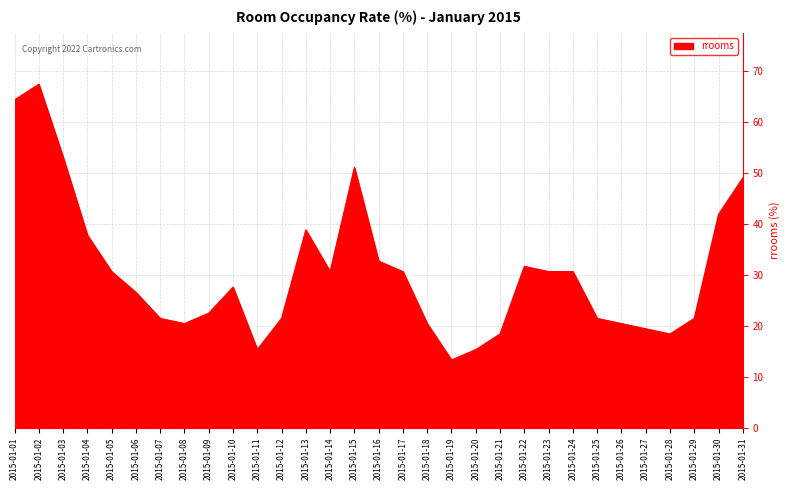

What is the difference between the maximum and minimum values?

54.1